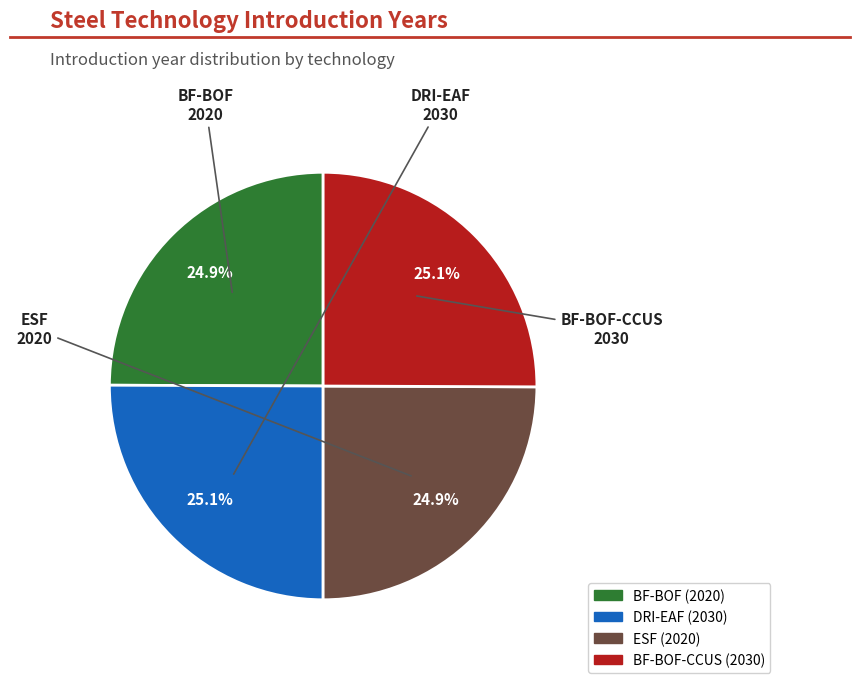

Does any single category account for the majority?

No